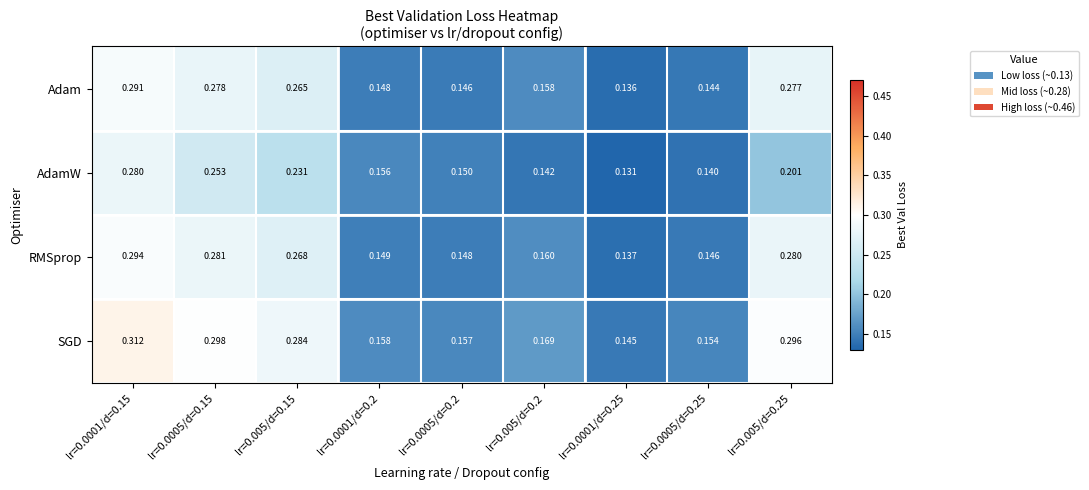

Rank the series at lr=0.0001/d=0.15 from lowest to highest value.

AdamW, Adam, RMSprop, SGD